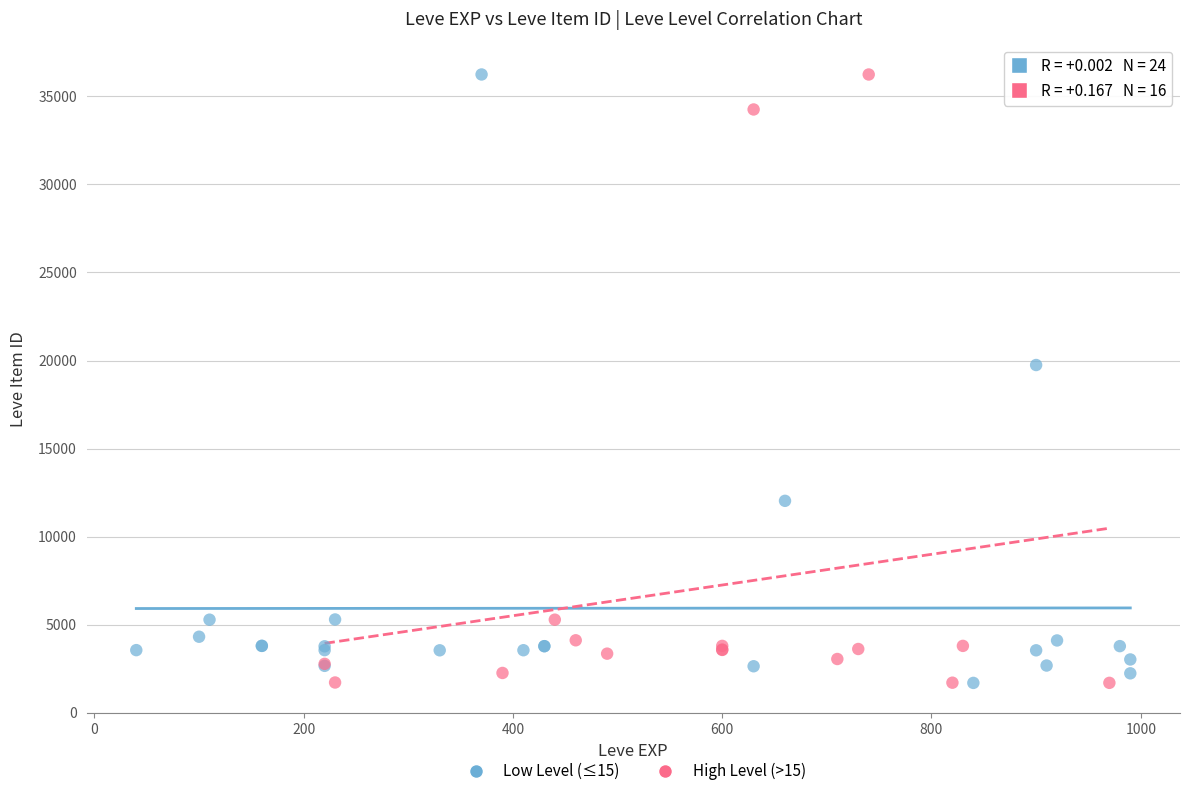

What are all the series names shown in the legend?

Low Level (≤15), High Level (>15)